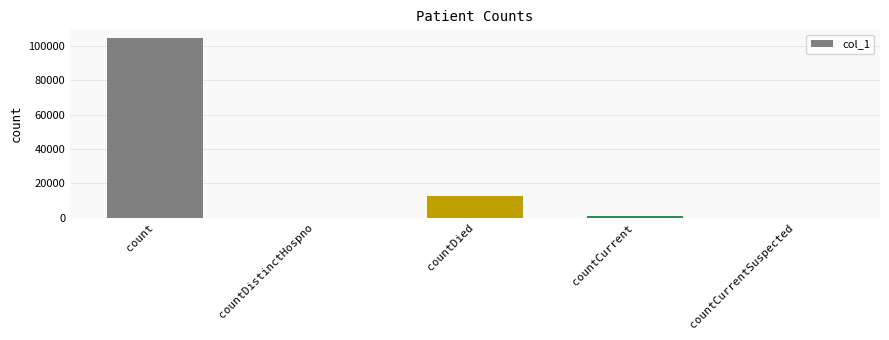

Which has a higher value, countDied or count?

count